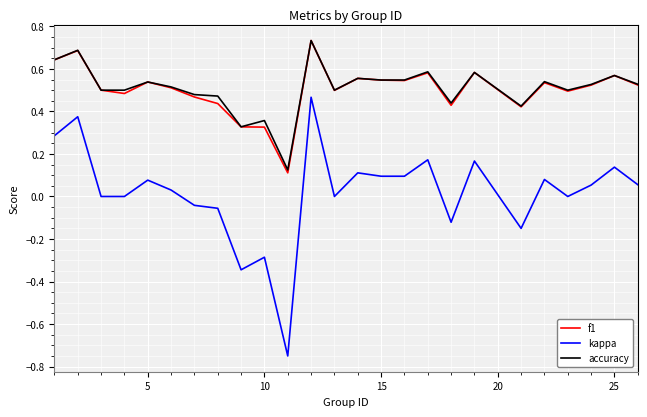

True or false: kappa and accuracy intersect in this chart.

False